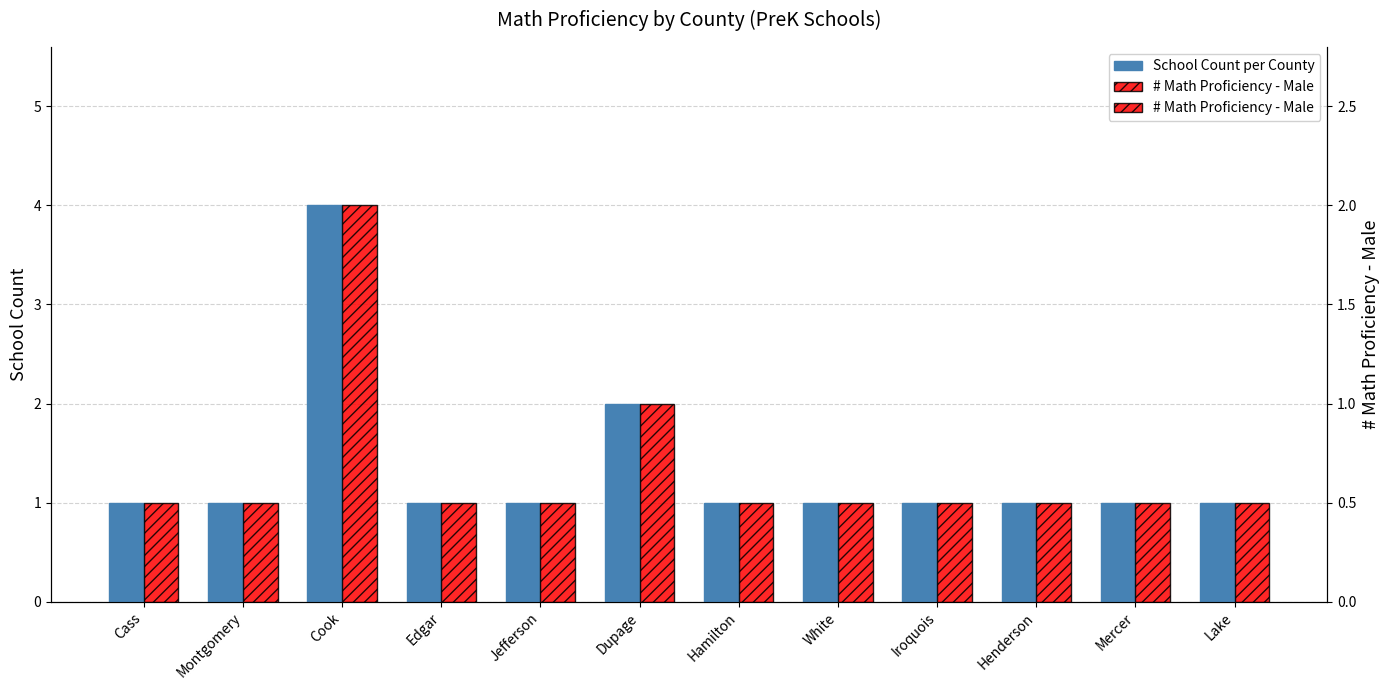

List the labels in order of # Math Proficiency - Male value, smallest first.

Cass, Montgomery, Edgar, Jefferson, Hamilton, White, Iroquois, Henderson, Mercer, Lake, Dupage, Cook